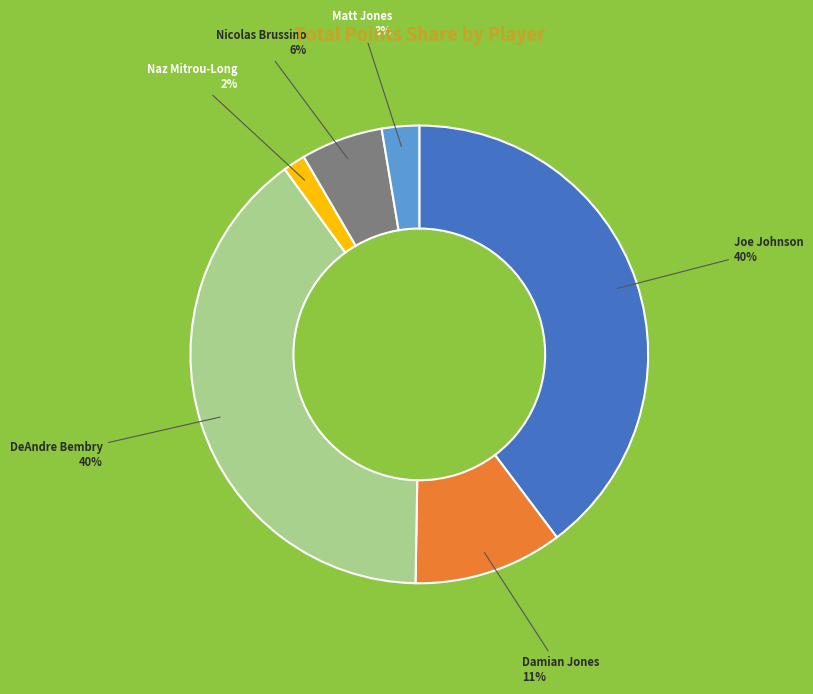

Is it true that Damian Jones is 11% of the pie?

True